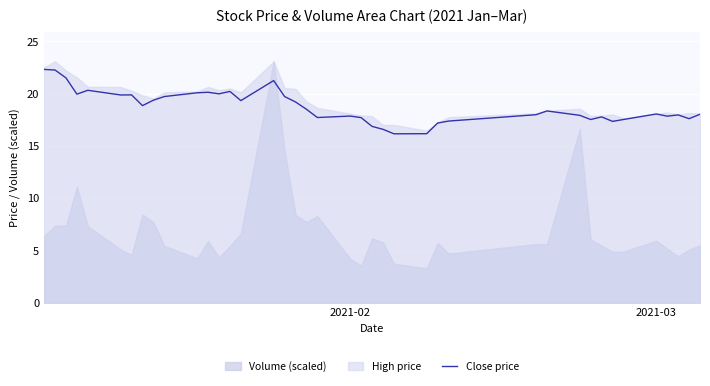

What is the minimum value for Close price?

16.2